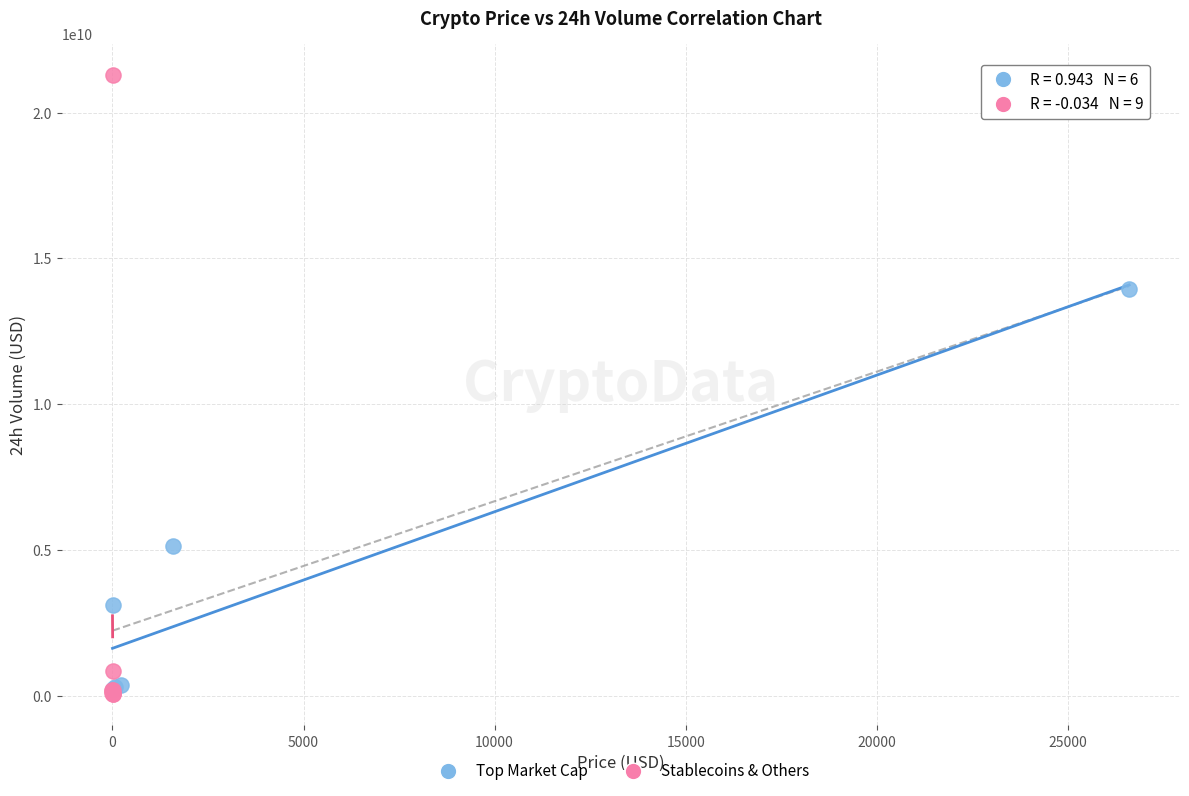

What are all the series names shown in the legend?

Top Market Cap, Stablecoins & Others